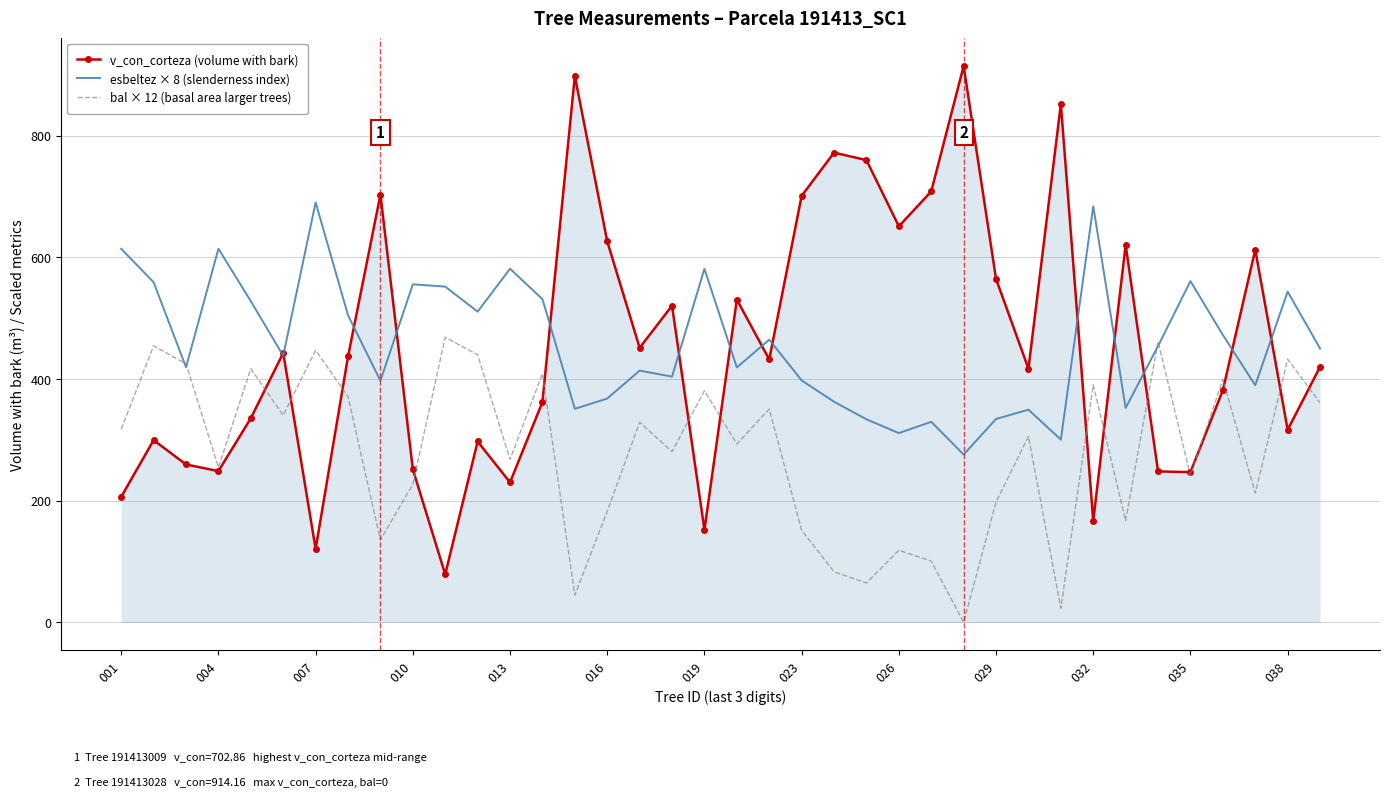

True or false: v_con_corteza (volume with bark) and bal × 12 (basal area larger trees) cross at least once.

True